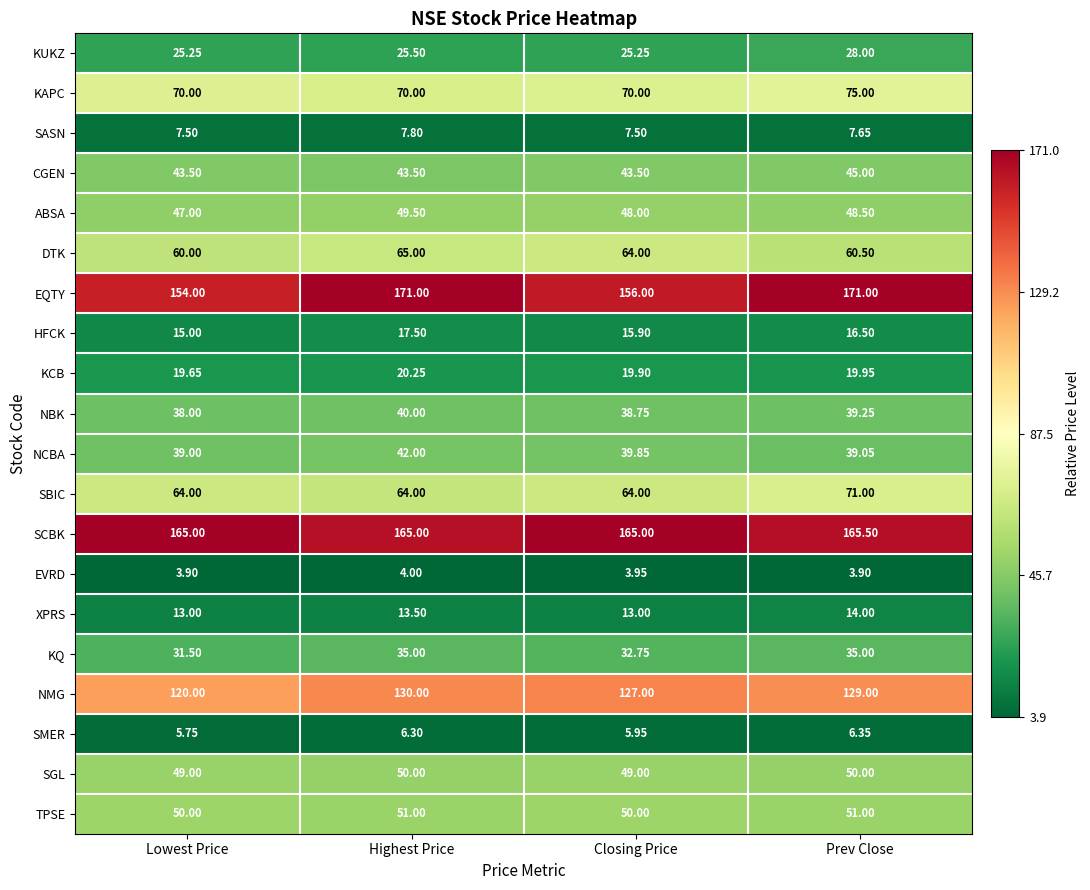

Which series has the largest range (max minus min)?

EQTY